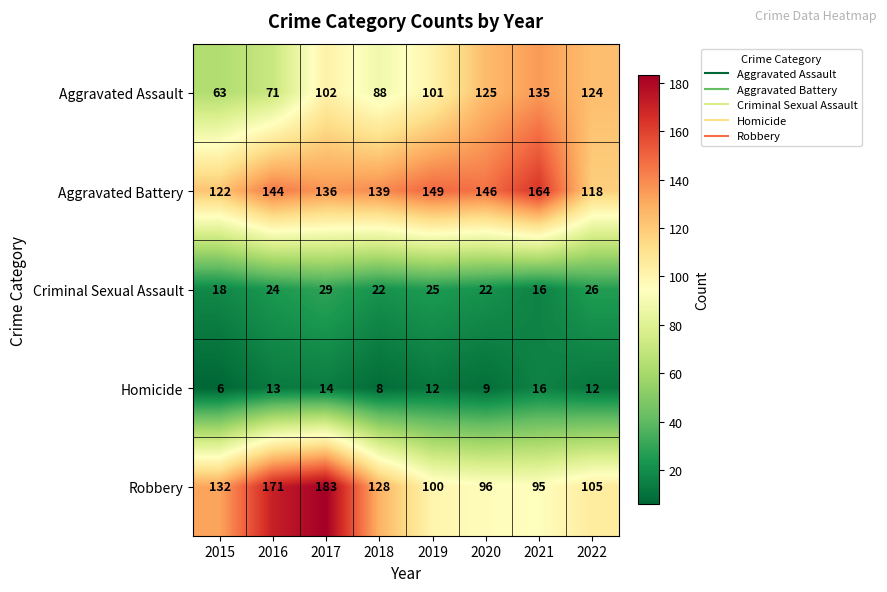

What is the maximum value shown in the chart?

183